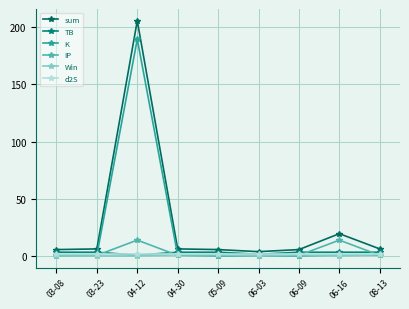

True or false: IP has more than 0 interior local peaks.

True